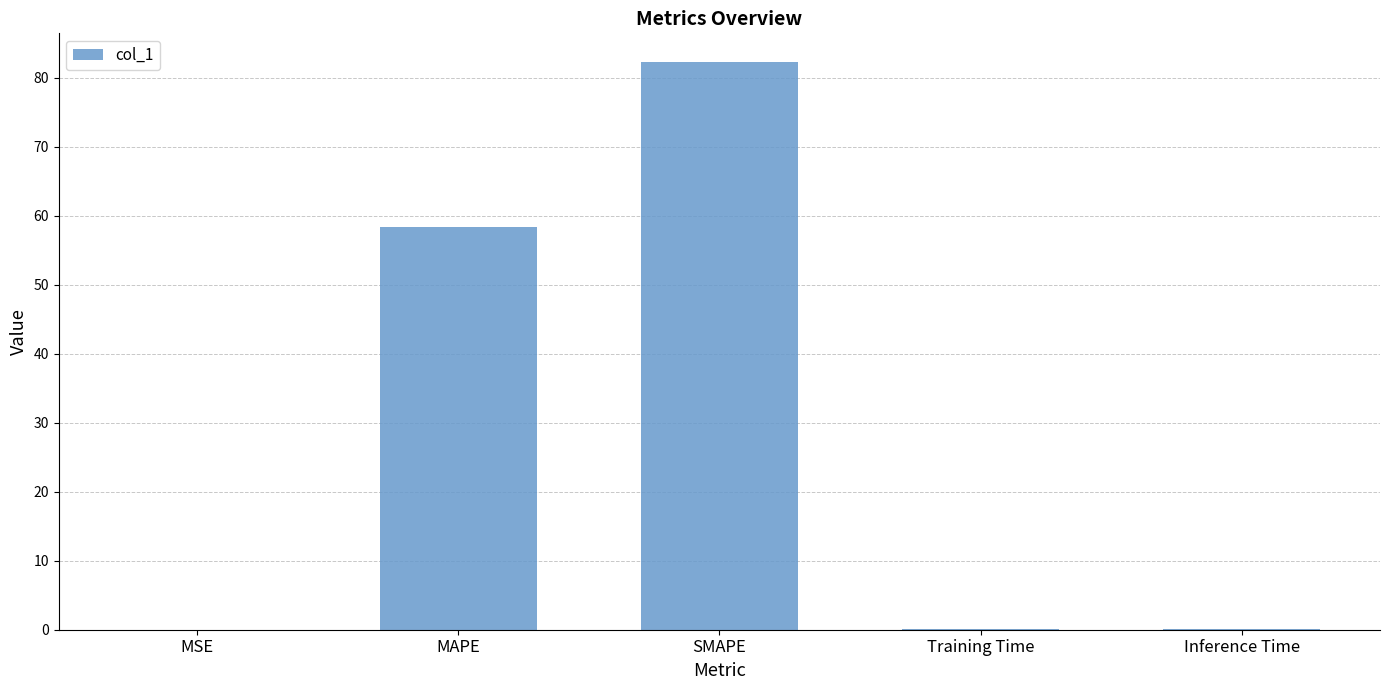

At which category does the chart reach its peak across all series?

SMAPE